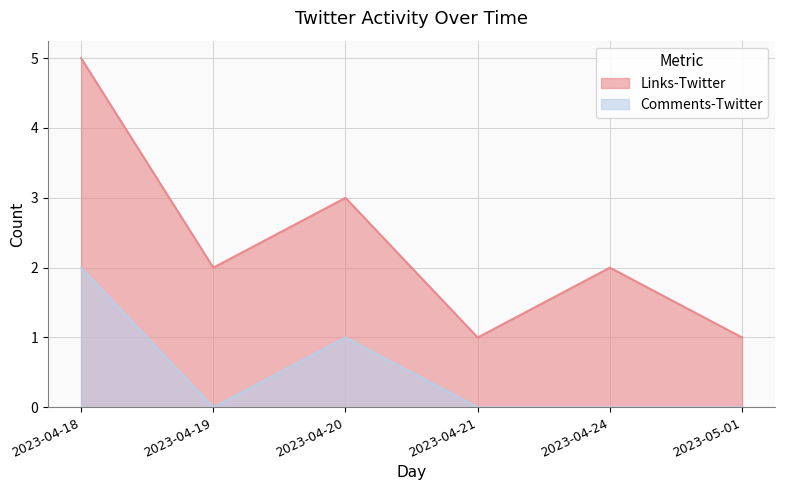

How many data points in Comments-Twitter are above 0?

2